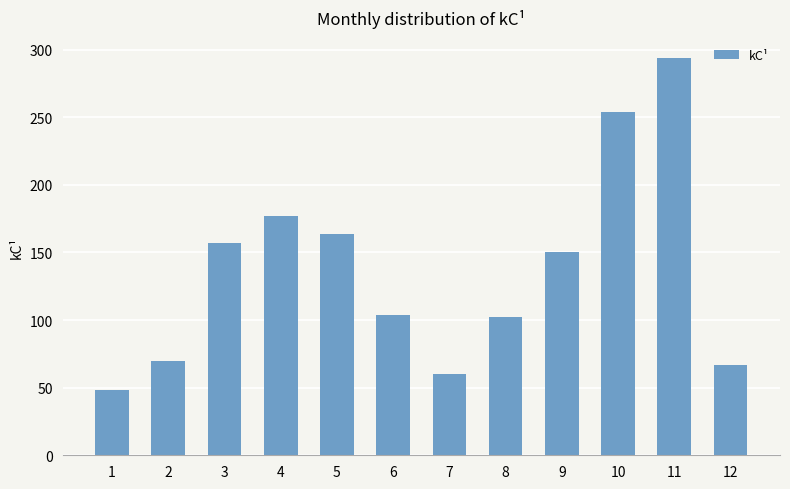

What value does the data have at 9, to the nearest 10?

150